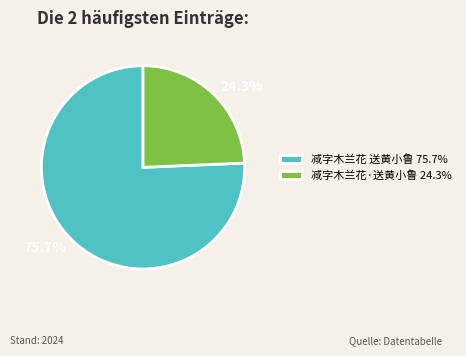

How many slices are in this pie chart?

2